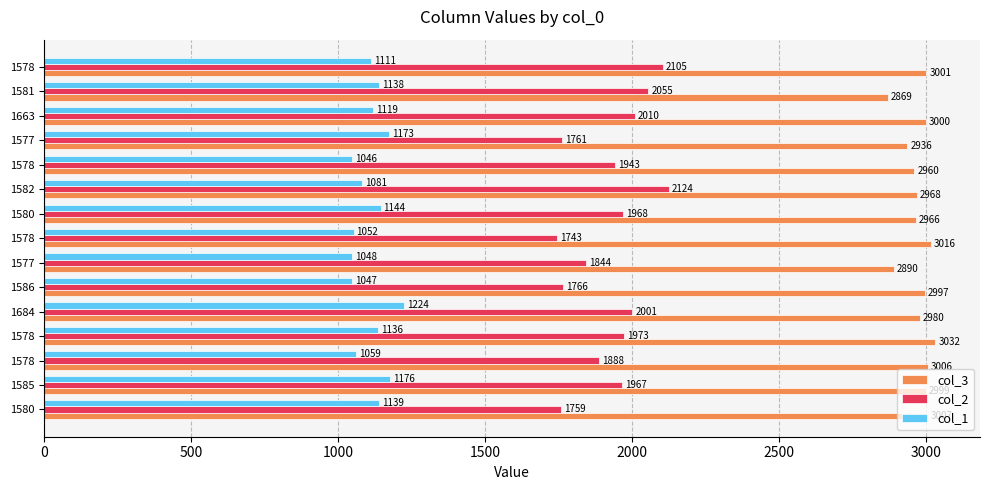

List the series in order of their peak value, highest first.

col_3, col_2, col_1